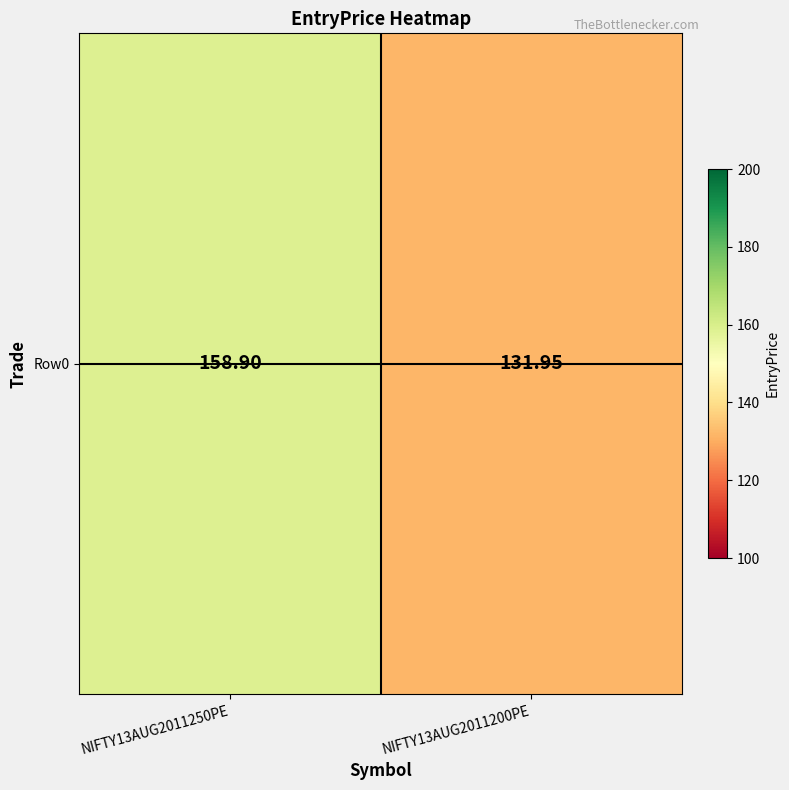

What is the sum of the values at NIFTY13AUG2011200PE and NIFTY13AUG2011250PE?

290.9